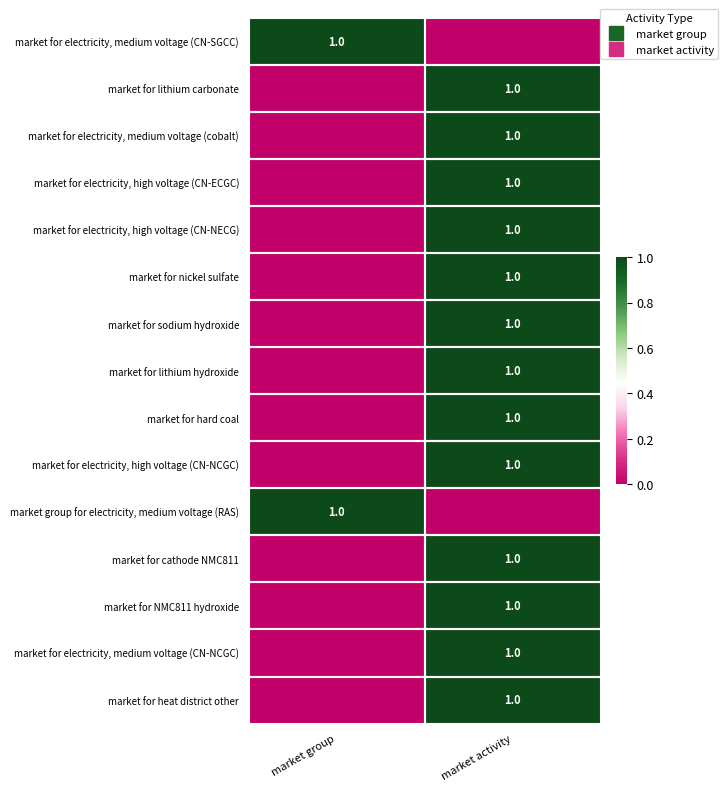

Rank the categories by market for electricity, medium voltage (cobalt) value from lowest to highest.

market group, market activity